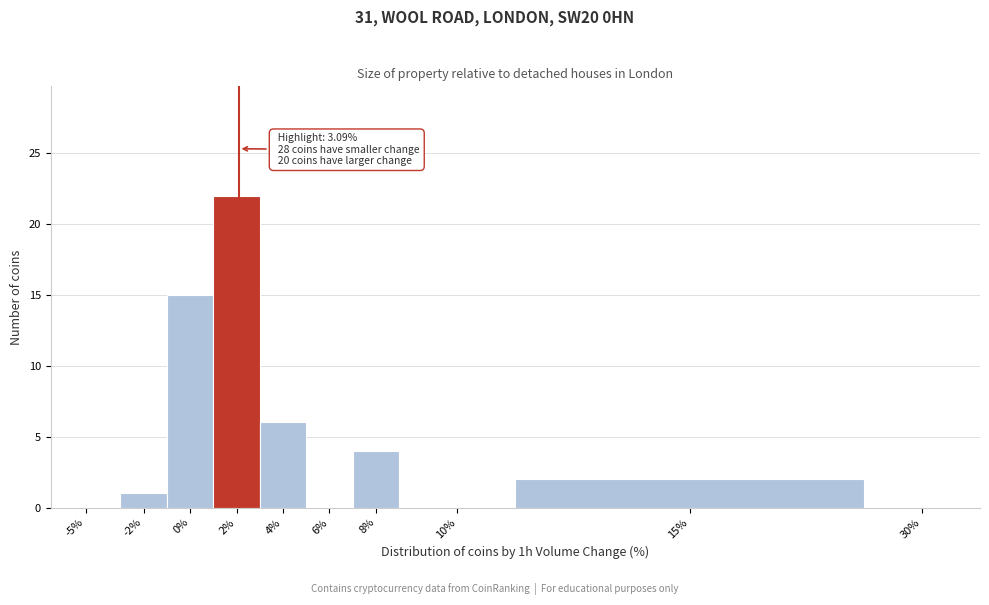

Reading left to right, extract all data points from this chart.

-5%=0	-2%=1	0%=15	2%=22	4%=6	6%=0	8%=4	10%=0	15%=2	30%=0